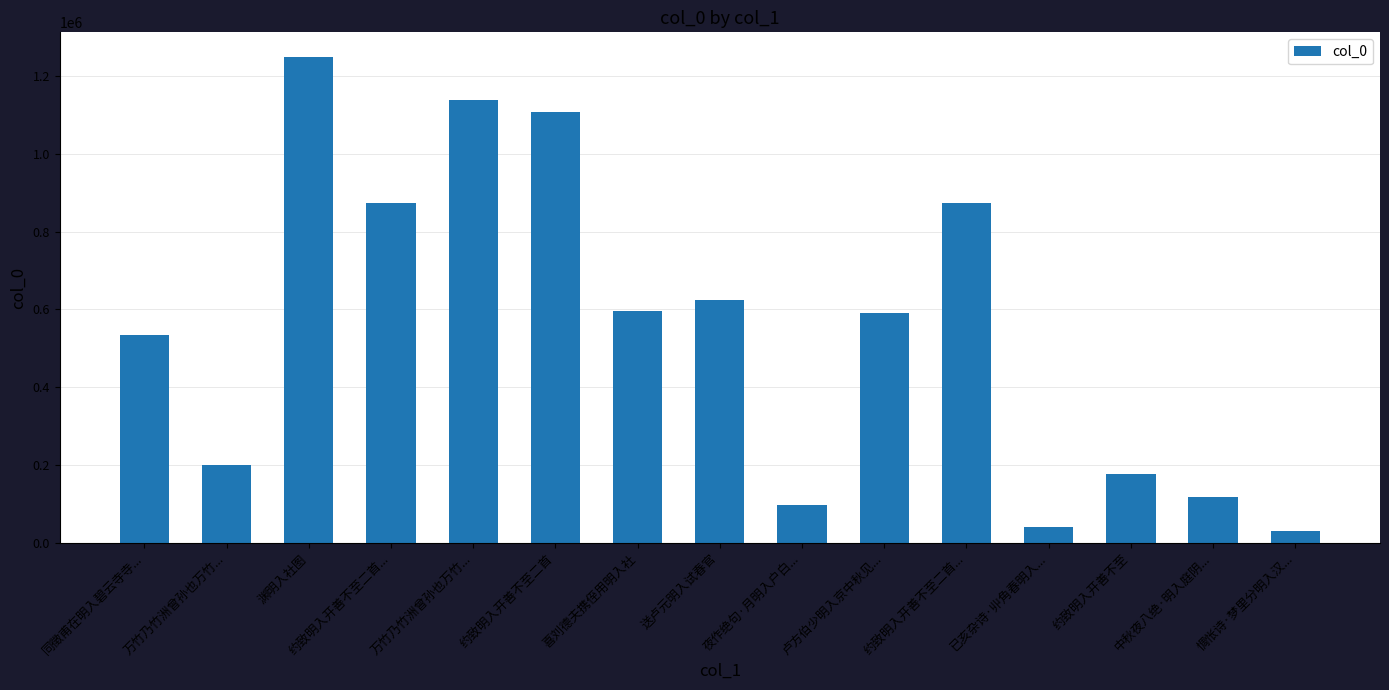

At which label is the value closest to 640728?

送卢元明入试春官